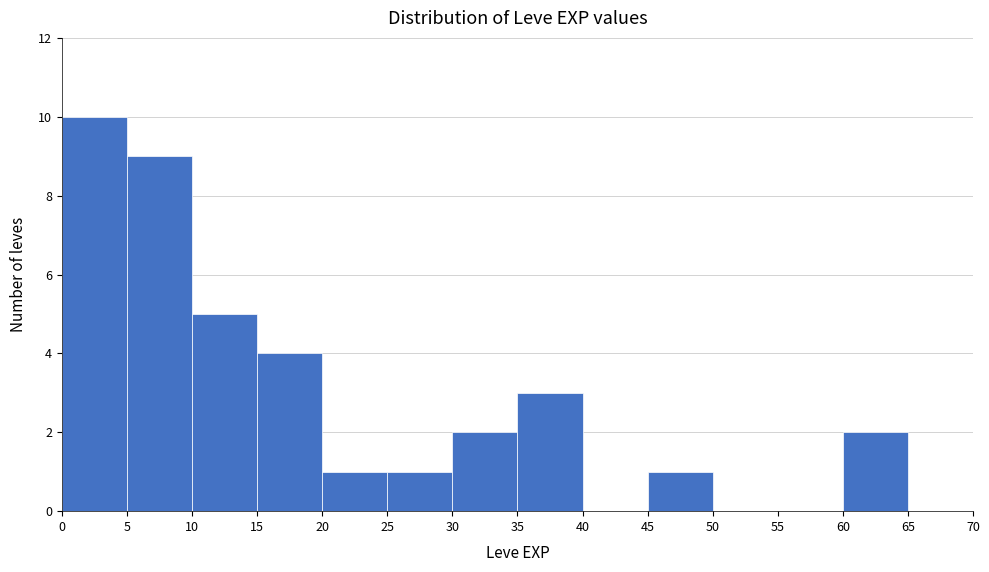

Which range on the x-axis has the tallest bar?

0 to 5